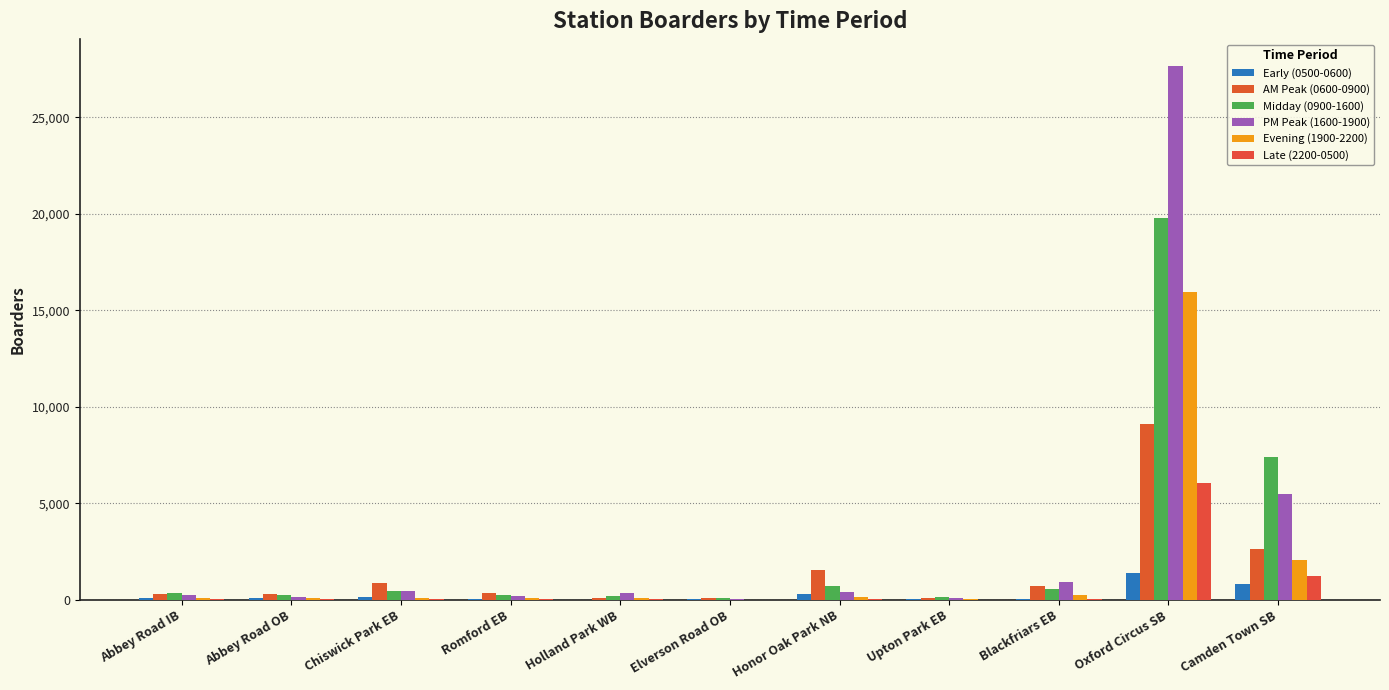

The Midday (0900-1600) series shows 12727.4 at Oxford Circus SB. True or false?

False